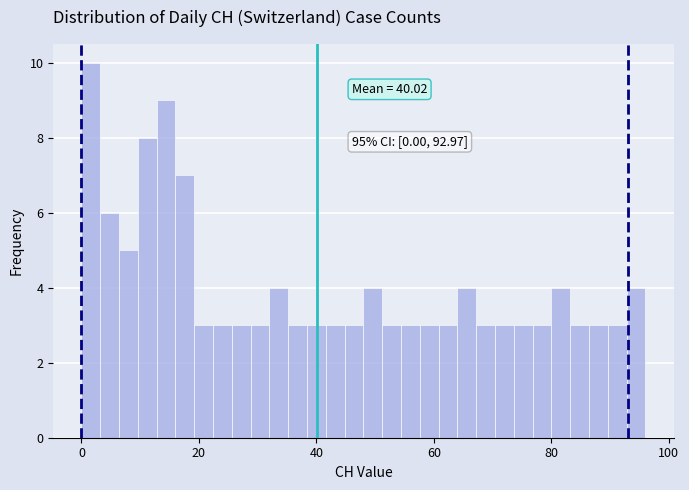

Around what value on the x-axis is the tallest bar? Give the approximate position of its centre, as read against the axis.

2